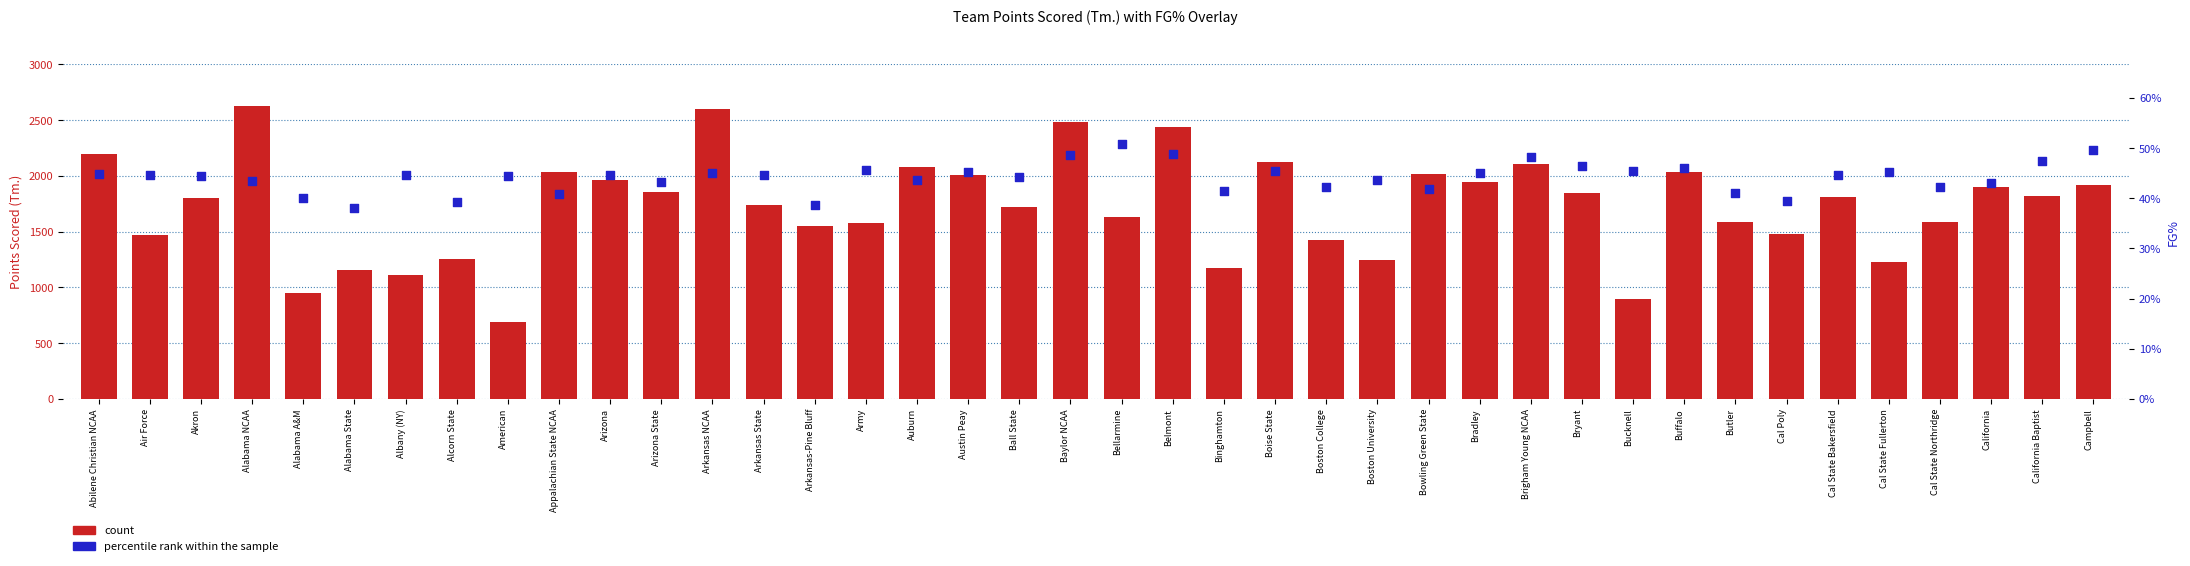

What is the total value across all series at Army?

1578.5